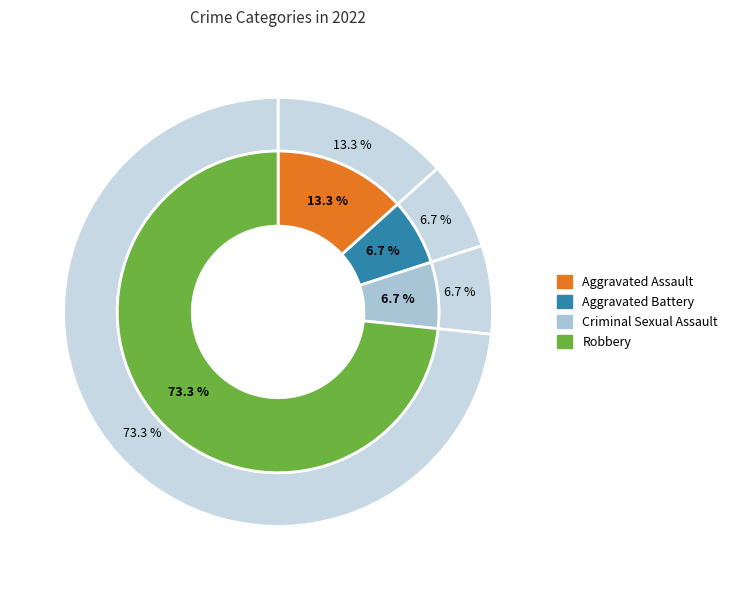

The Robbery slice represents 73% of the pie. True or false?

True